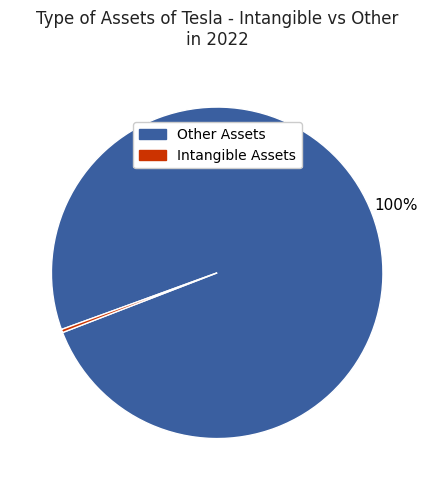

Does any single category account for the majority?

Yes